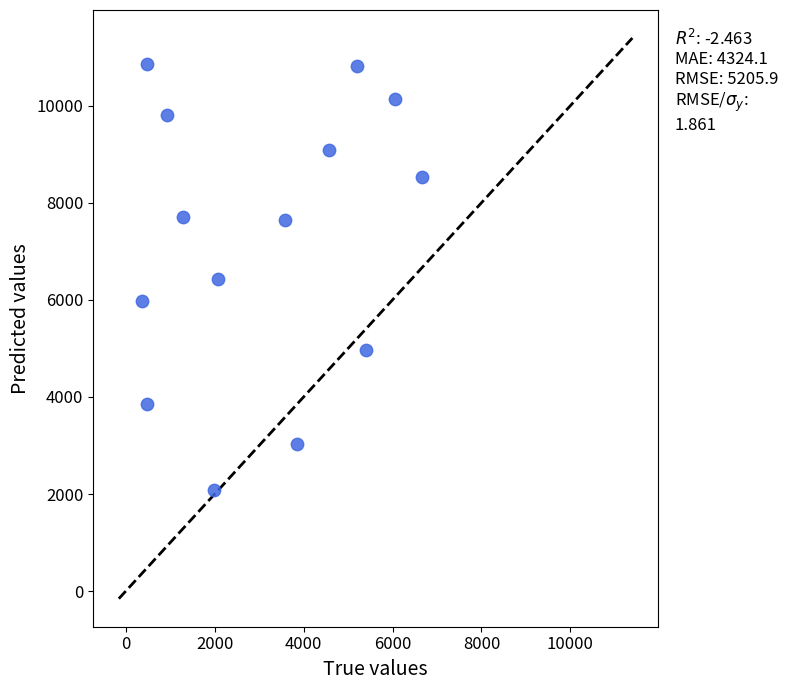

What is the range of X values (max minus min)?

6295.7